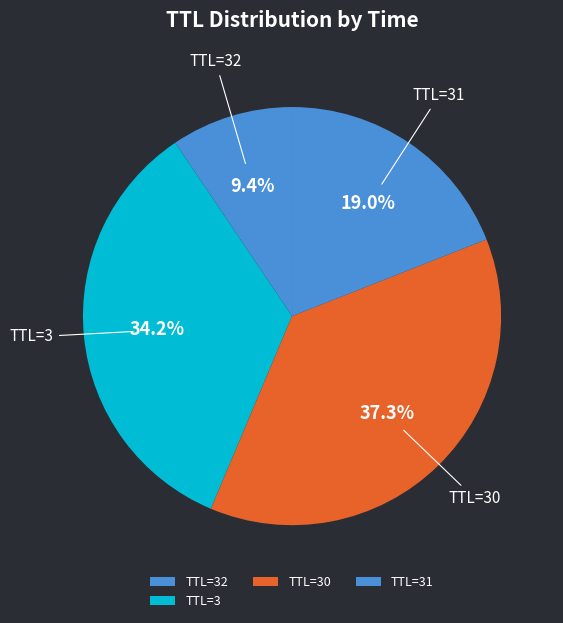

Approximately how many times larger is the value at TTL=32 compared to TTL=30?

0.3